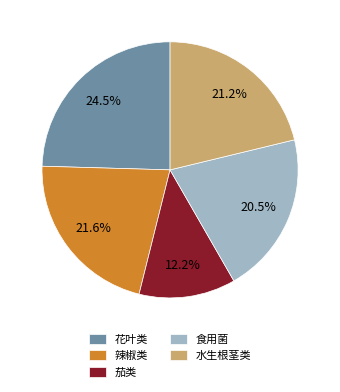

Which category has the smallest portion of the pie?

茄类